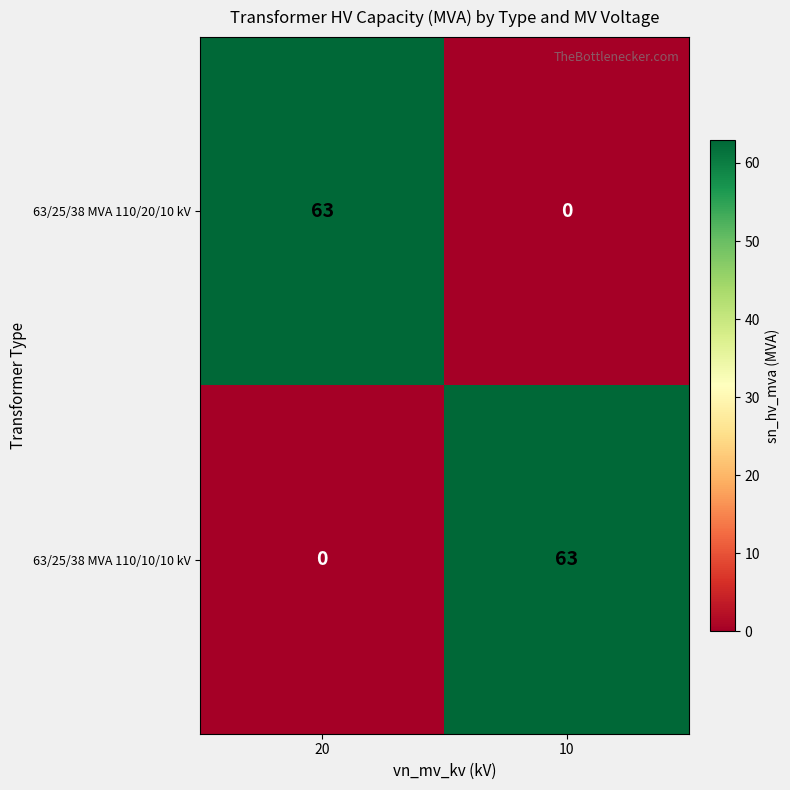

What is the difference between the highest and lowest values at 10?

63